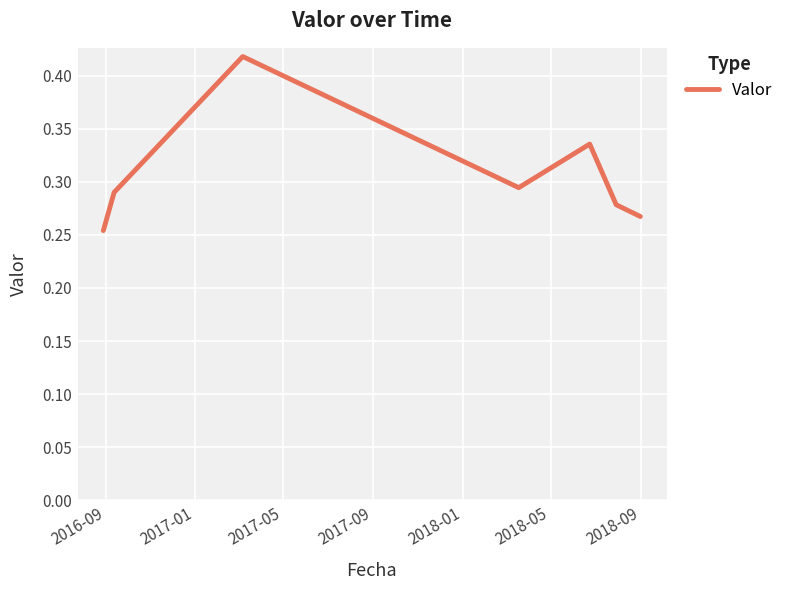

Count the values in the range 0 to 1.

7